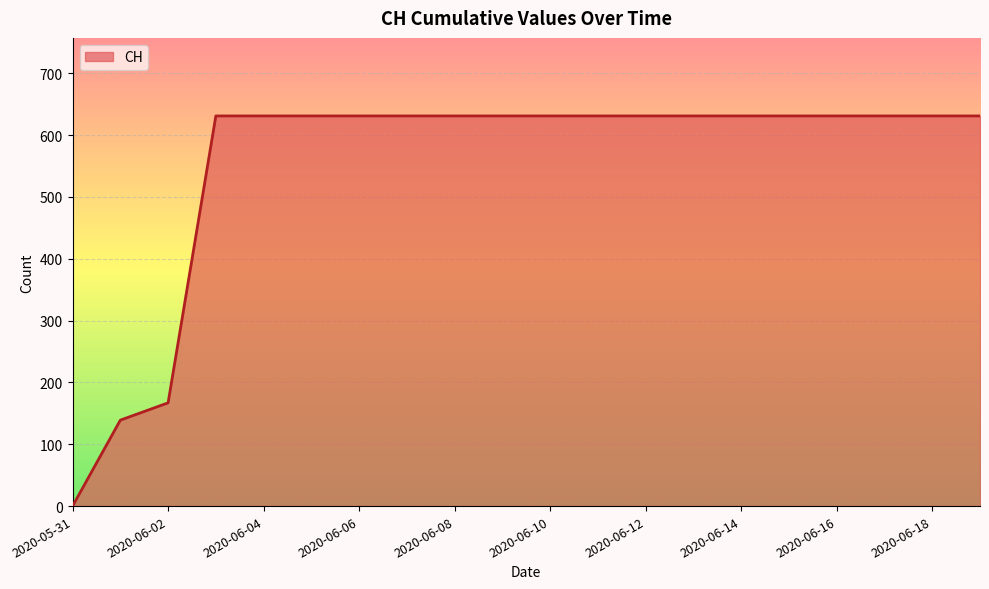

What is the difference between the maximum and minimum values?

631